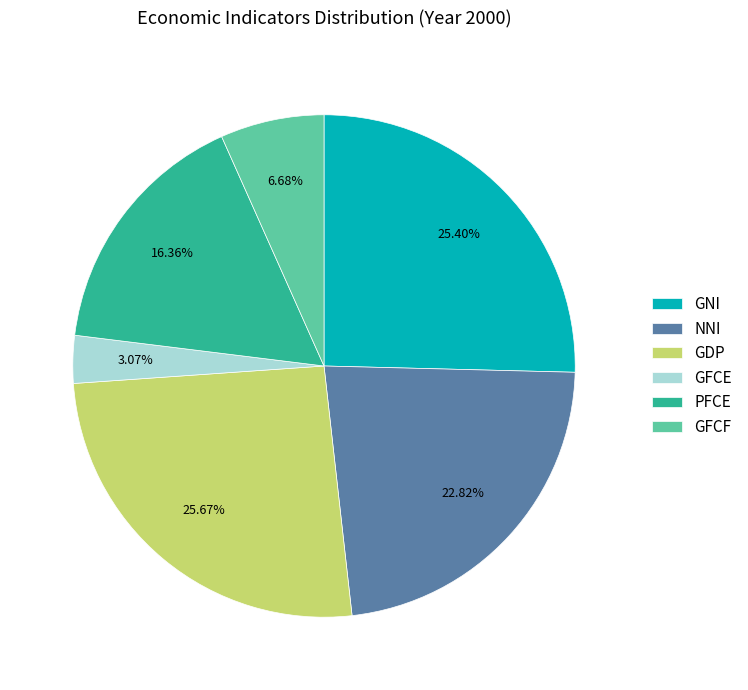

What is the smallest slice in the pie chart?

GFCE